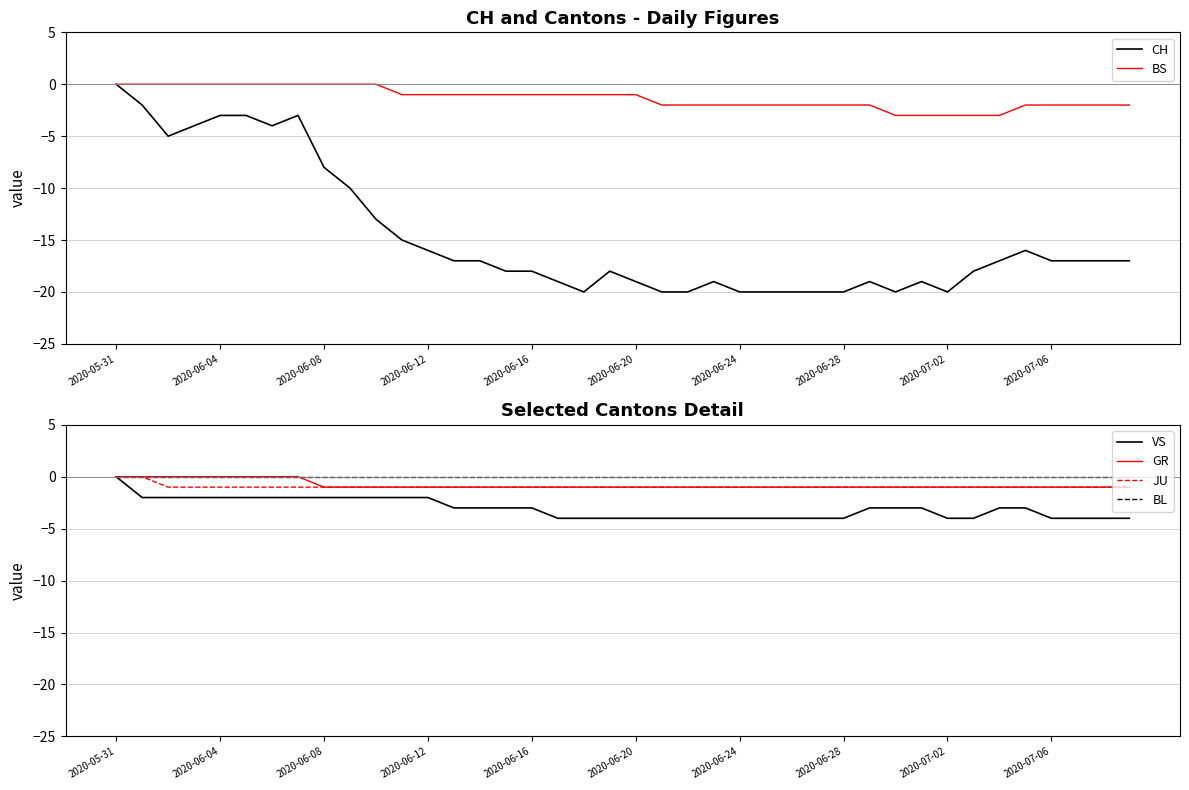

True or false: BS has a value of 2 at 2020-06-08.

False